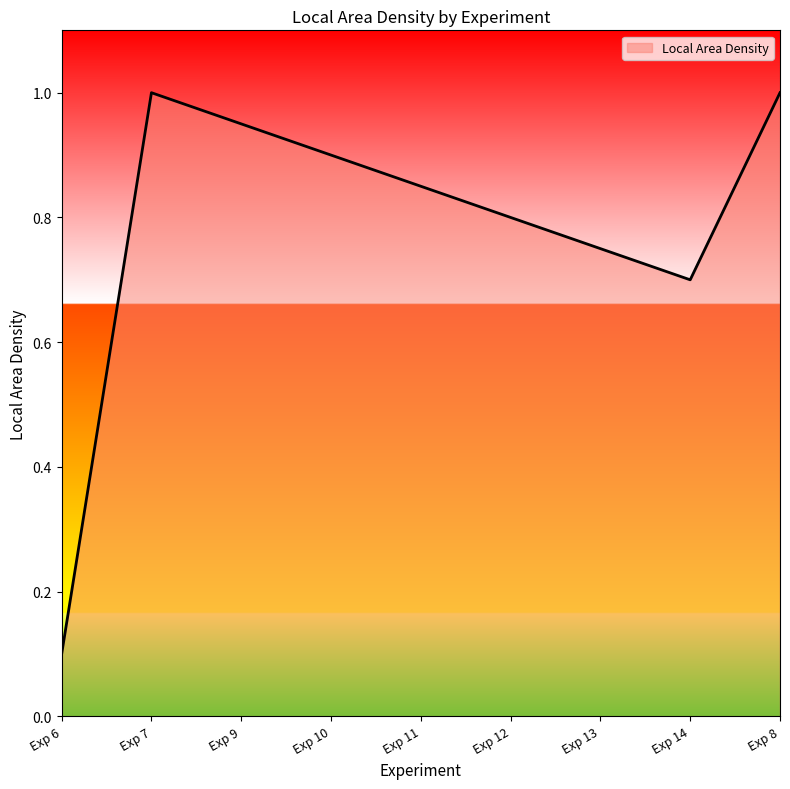

The value at Exp 9 is 0.3. True or false?

False